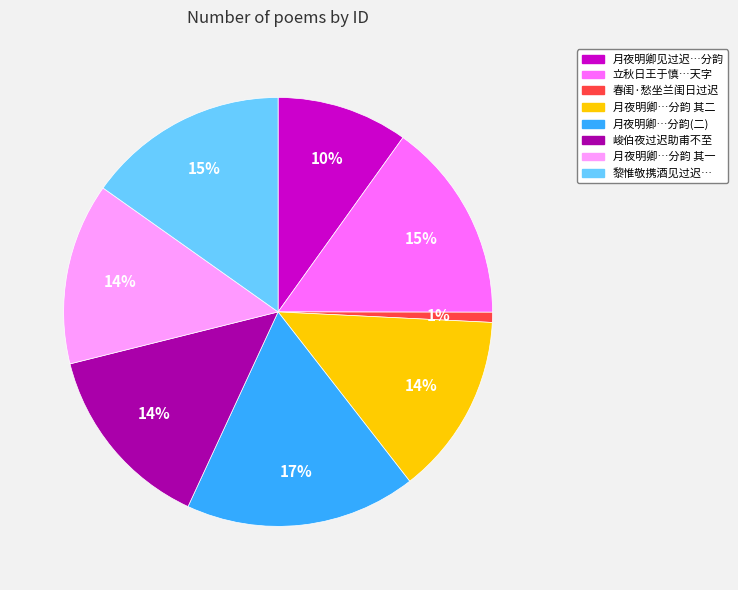

Is it true that 黎惟敬携酒见过迟… is 15% of the pie?

True